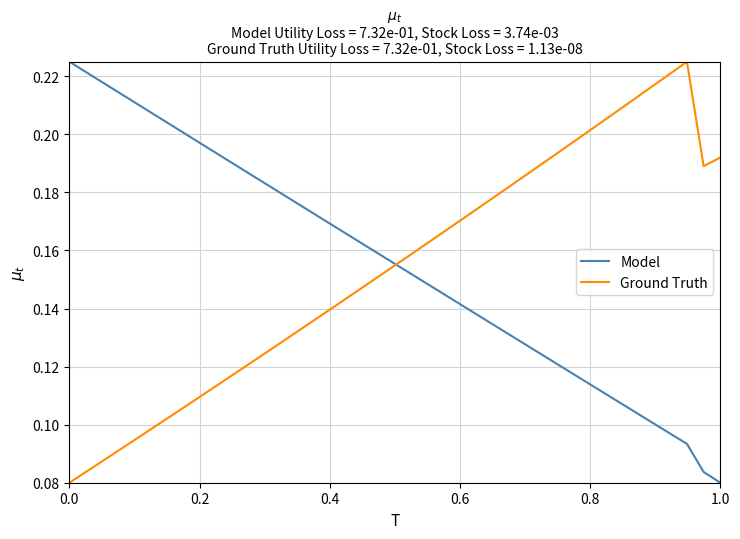

True or false: Ground Truth and Model cross at least once.

True